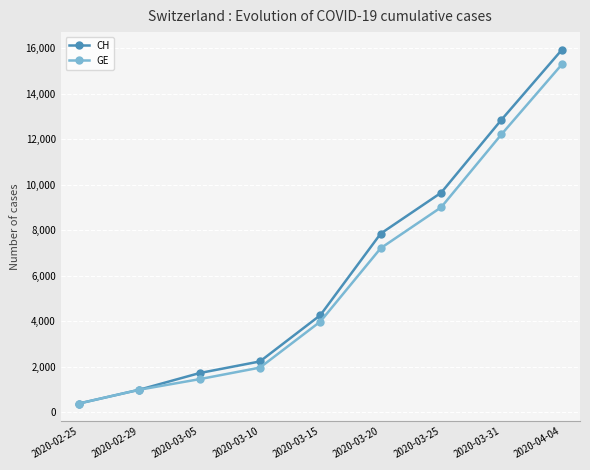

What is the value of the CH point at the 7th from the left?

9642